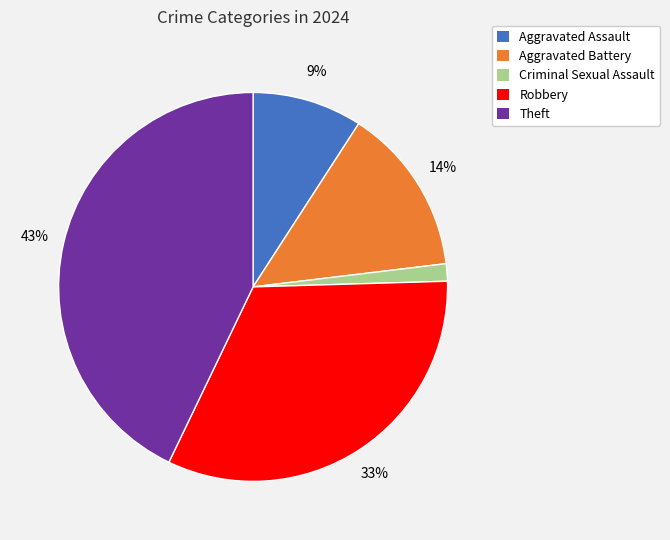

Combined, do Robbery and Criminal Sexual Assault account for over 50%?

No